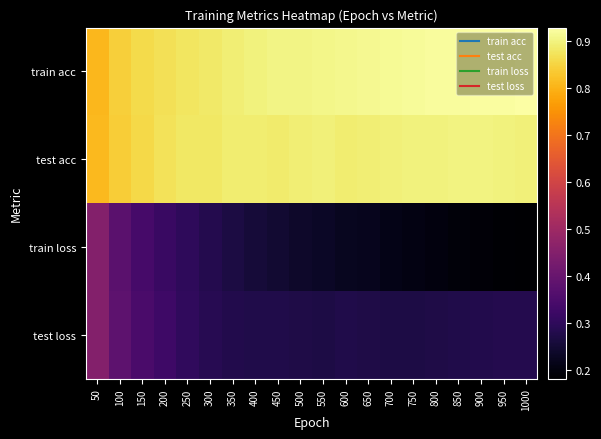

Reading left to right, transcribe all the data shown in this chart.

train acc: 50=0.8	100=0.8	150=0.9	200=0.9	250=0.9	300=0.9	350=0.9	400=0.9	450=0.9	500=0.9	550=0.9	600=0.9	650=0.9	700=0.9	750=0.9	800=0.9	850=0.9	900=0.9	950=0.9	1000=0.9
test acc: 50=0.8	100=0.8	150=0.9	200=0.9	250=0.9	300=0.9	350=0.9	400=0.9	450=0.9	500=0.9	550=0.9	600=0.9	650=0.9	700=0.9	750=0.9	800=0.9	850=0.9	900=0.9	950=0.9	1000=0.9
train loss: 50=0.5	100=0.4	150=0.3	200=0.3	250=0.3	300=0.3	350=0.3	400=0.3	450=0.2	500=0.2	550=0.2	600=0.2	650=0.2	700=0.2	750=0.2	800=0.2	850=0.2	900=0.2	950=0.2	1000=0.2
test loss: 50=0.5	100=0.4	150=0.3	200=0.3	250=0.3	300=0.3	350=0.3	400=0.3	450=0.3	500=0.3	550=0.3	600=0.3	650=0.3	700=0.3	750=0.3	800=0.3	850=0.3	900=0.3	950=0.3	1000=0.3